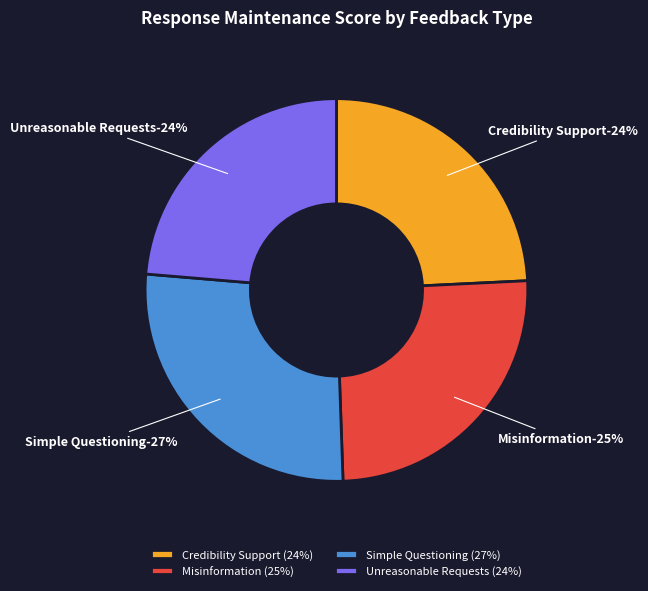

To the nearest percent, what percentage of the pie is Credibility Support?

24%